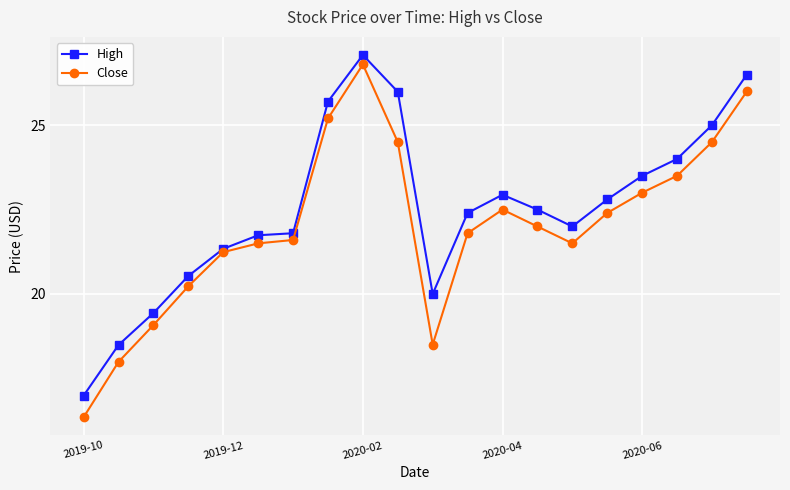

True or false: High has more than 0 points higher than both neighbors.

True